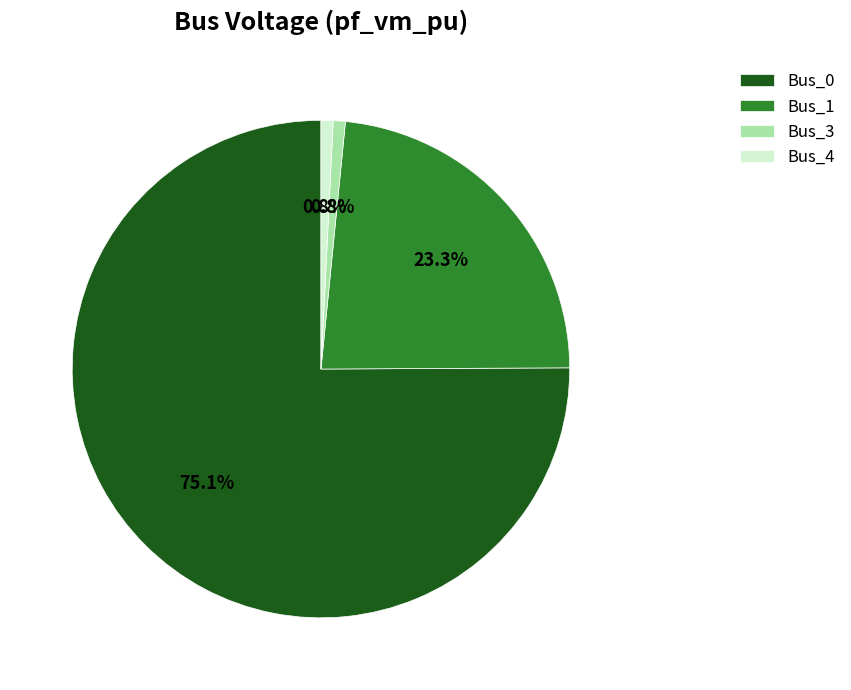

What percentage do Bus_0 and Bus_1 together represent?

98.4%